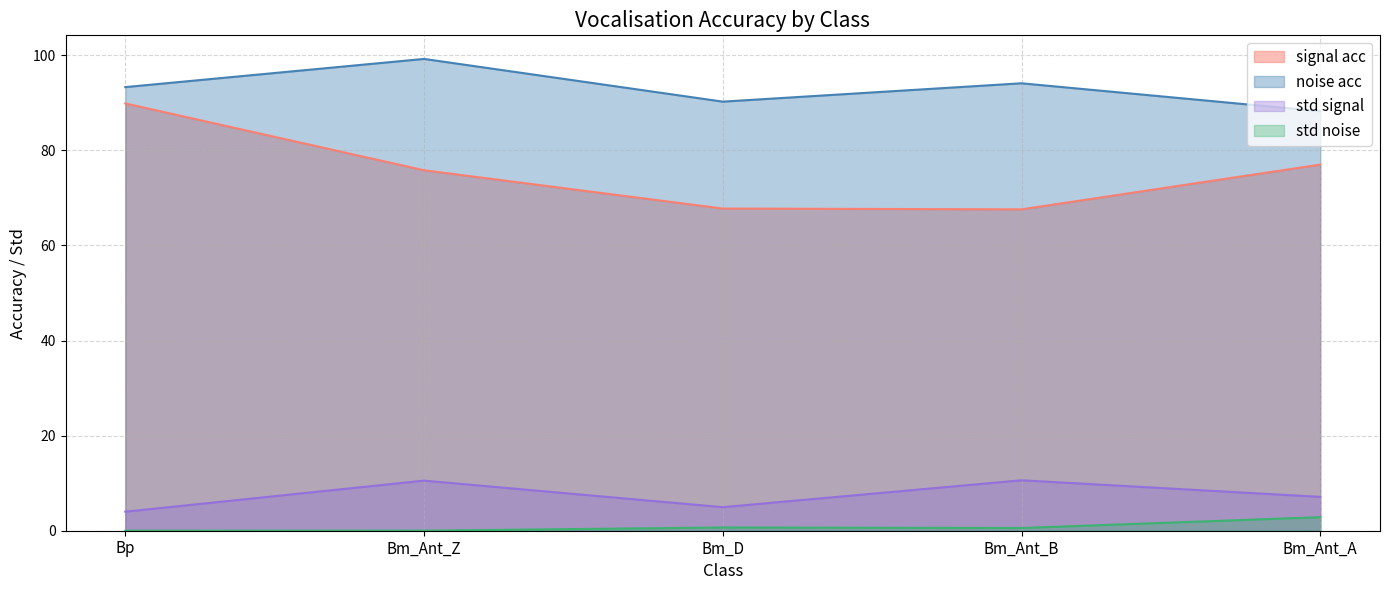

Which label corresponds to the smallest value in the chart?

Bp